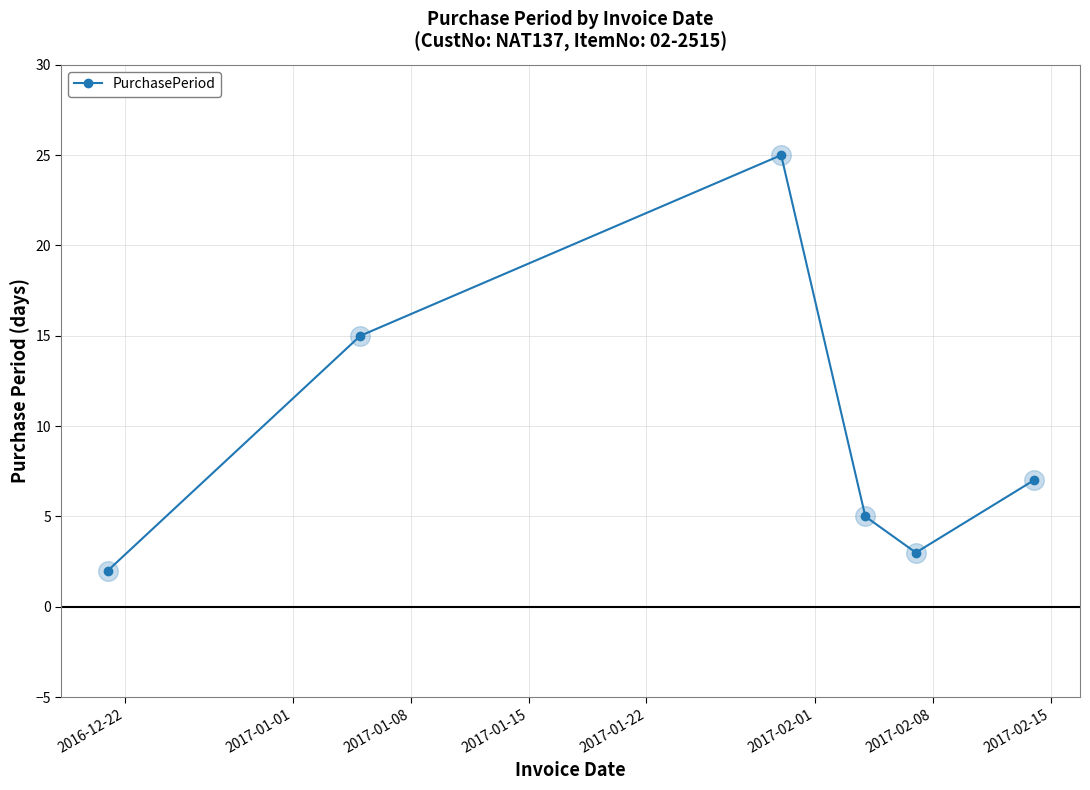

What is the value of the 6th point from the left?

7